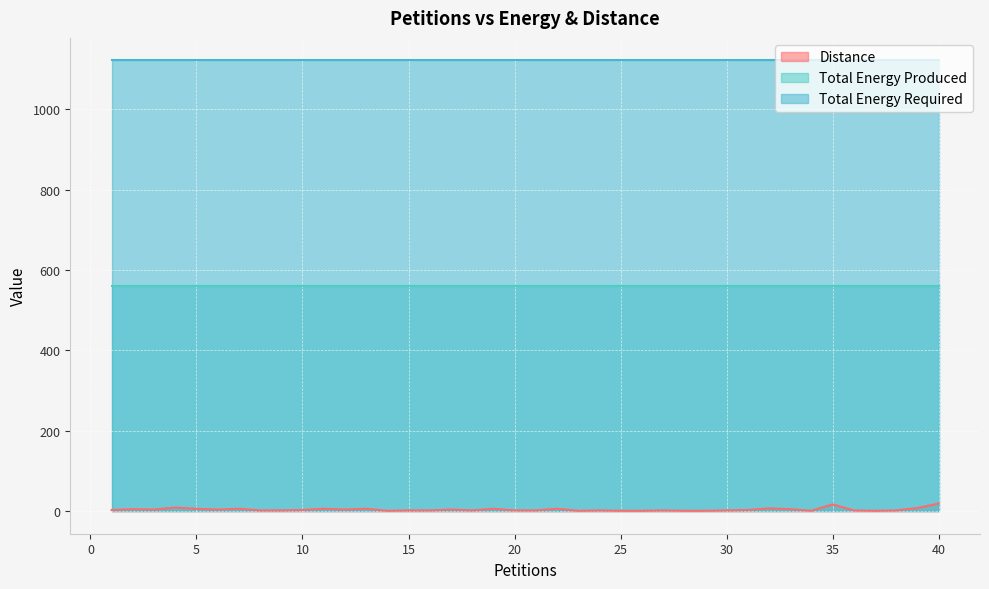

What is the average value of the Total Energy Produced series?

560